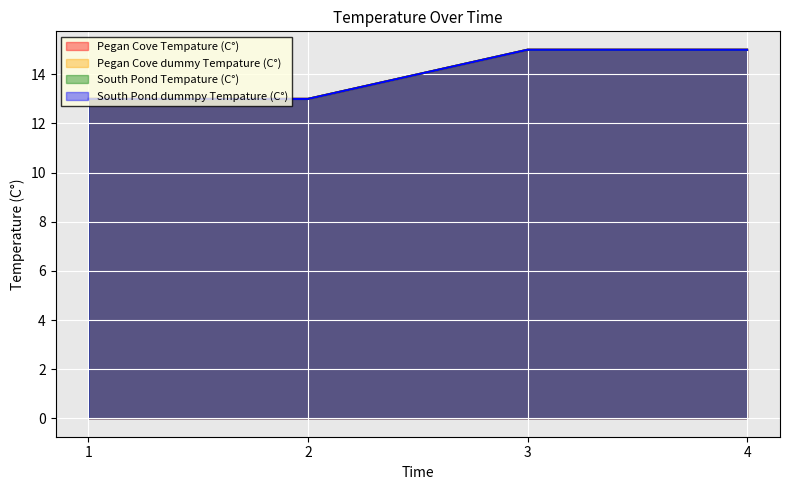

Which label corresponds to the smallest value in the chart?

1